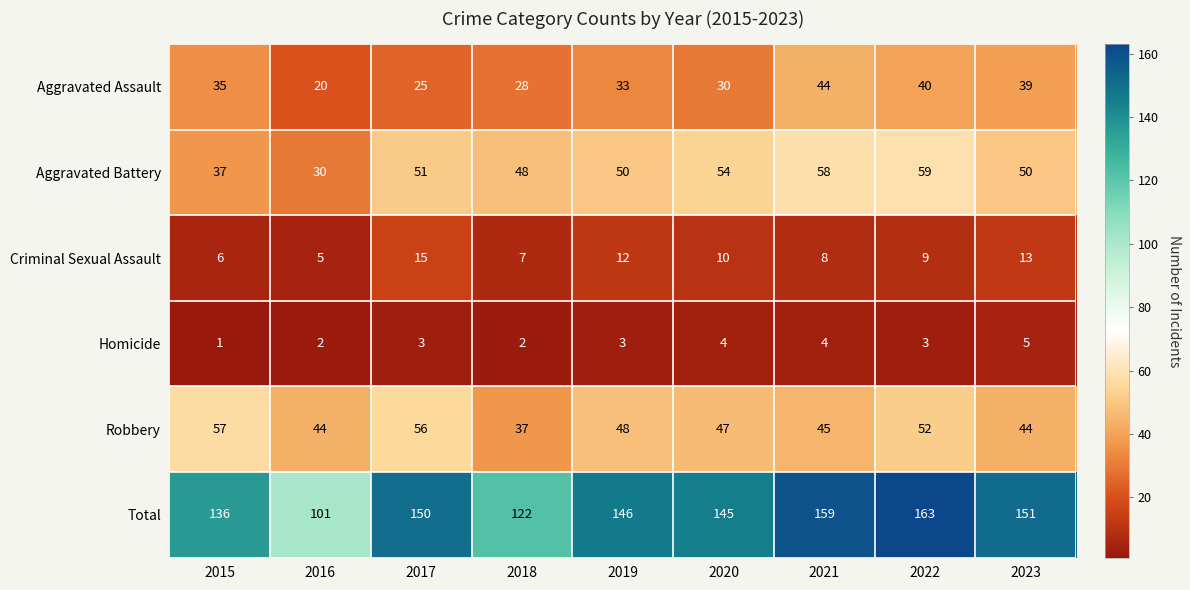

At which category does the chart reach its peak across all series?

2022